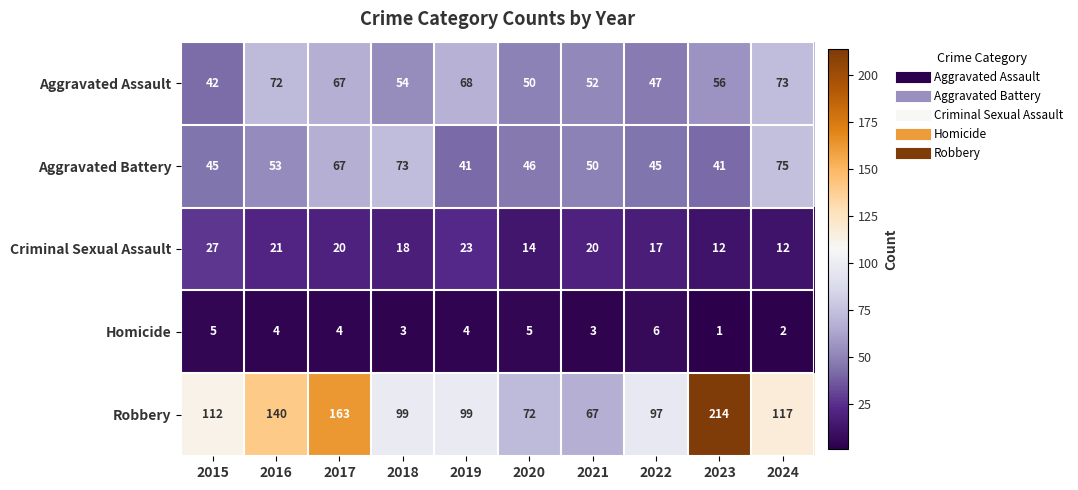

At which label is Aggravated Assault closest to 57?

2023